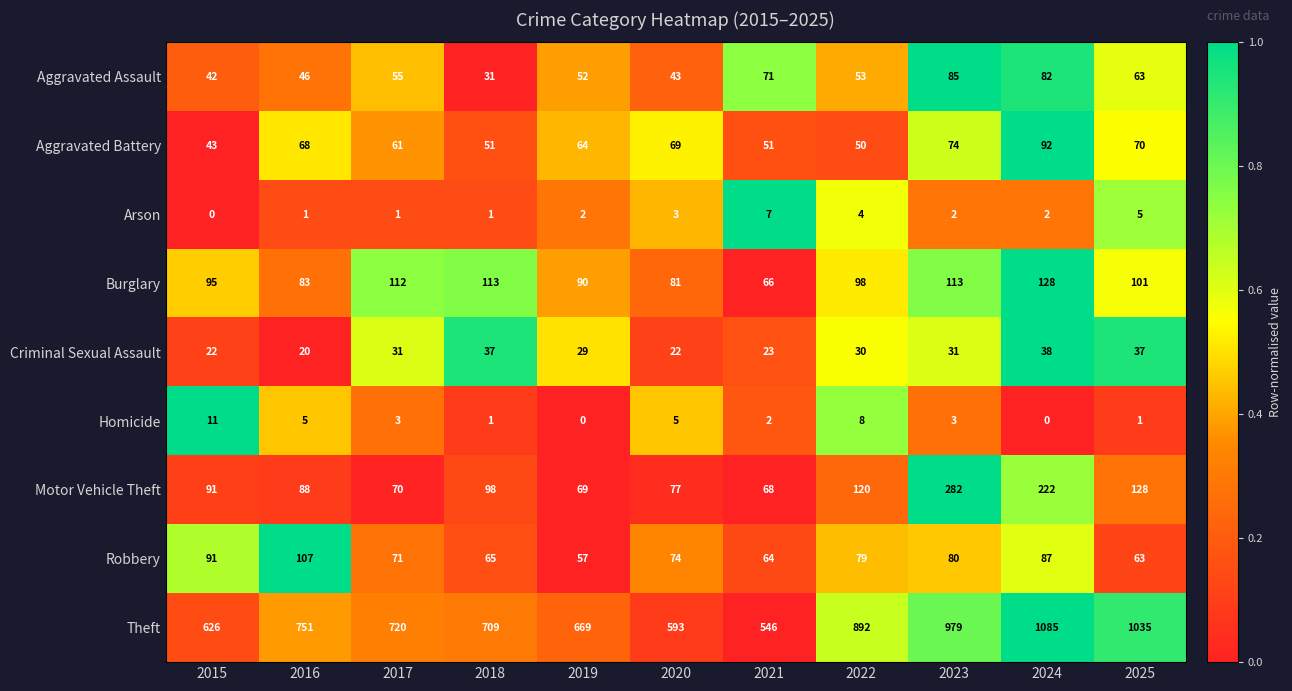

Where does the Aggravated Battery series first go above 64?

2016